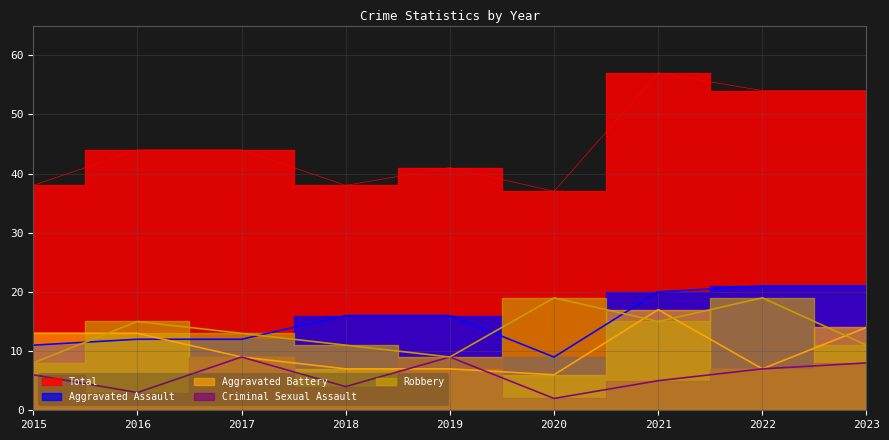

True or false: Criminal Sexual Assault and Aggravated Assault intersect in this chart.

False